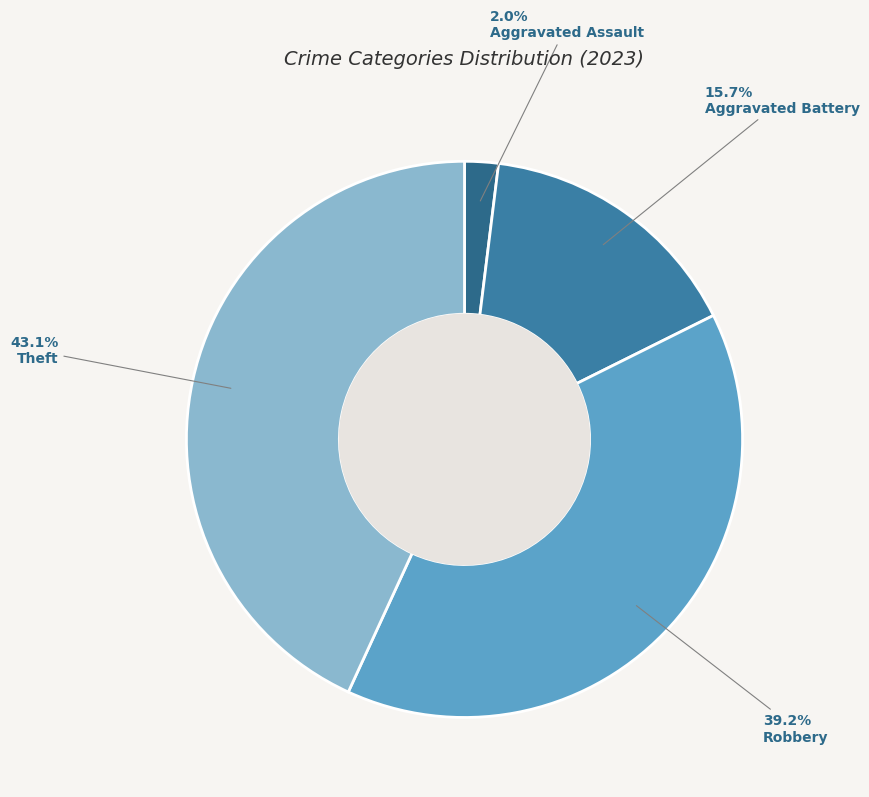

Does any single category account for the majority?

No